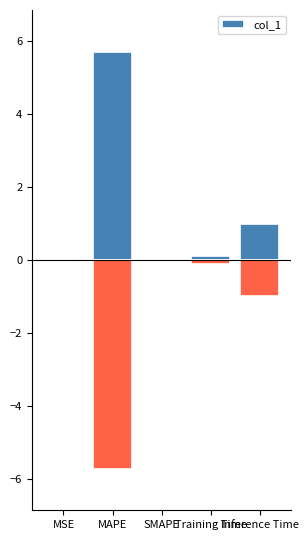

What is the approximate value at Training Time?

0.1